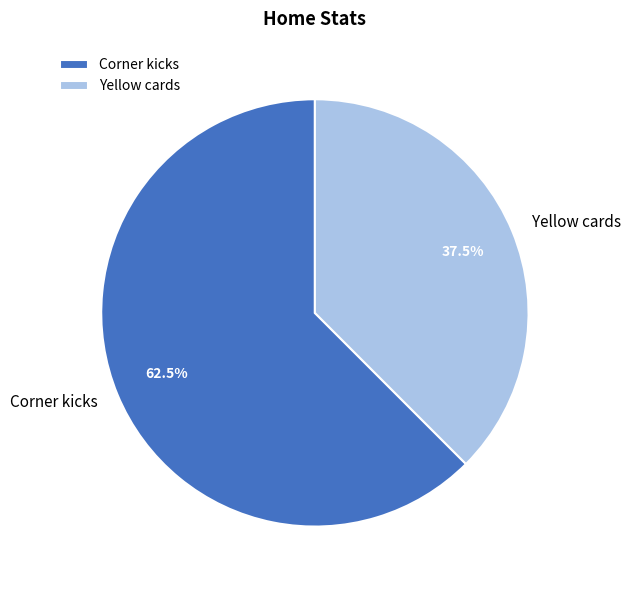

Which slice is the smallest?

Yellow cards